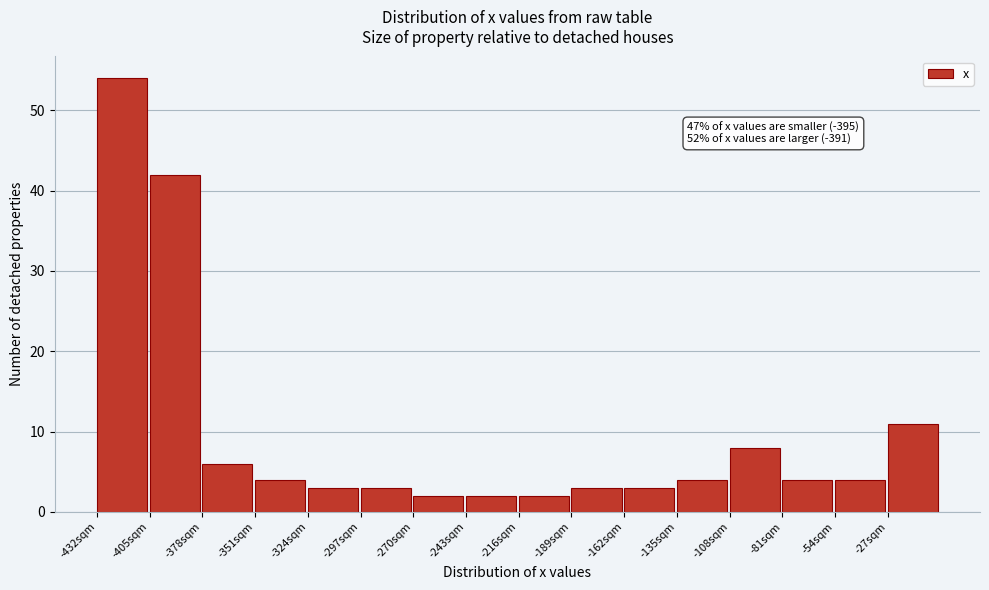

Which range on the x-axis has the tallest bar?

-432 to -405